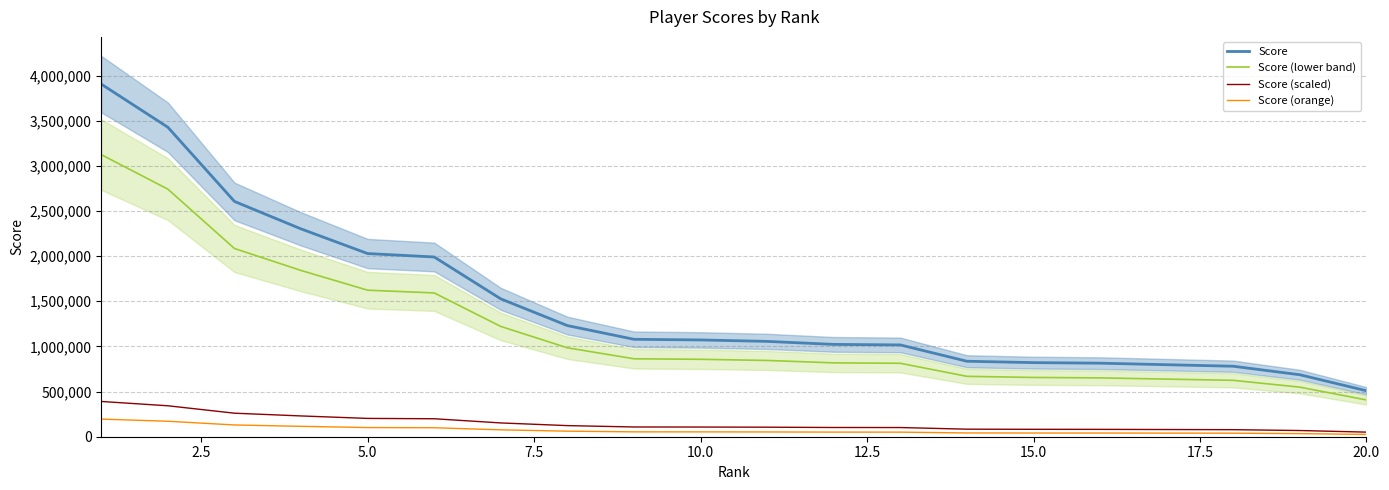

Does the chart display data point markers on the line(s)?

No